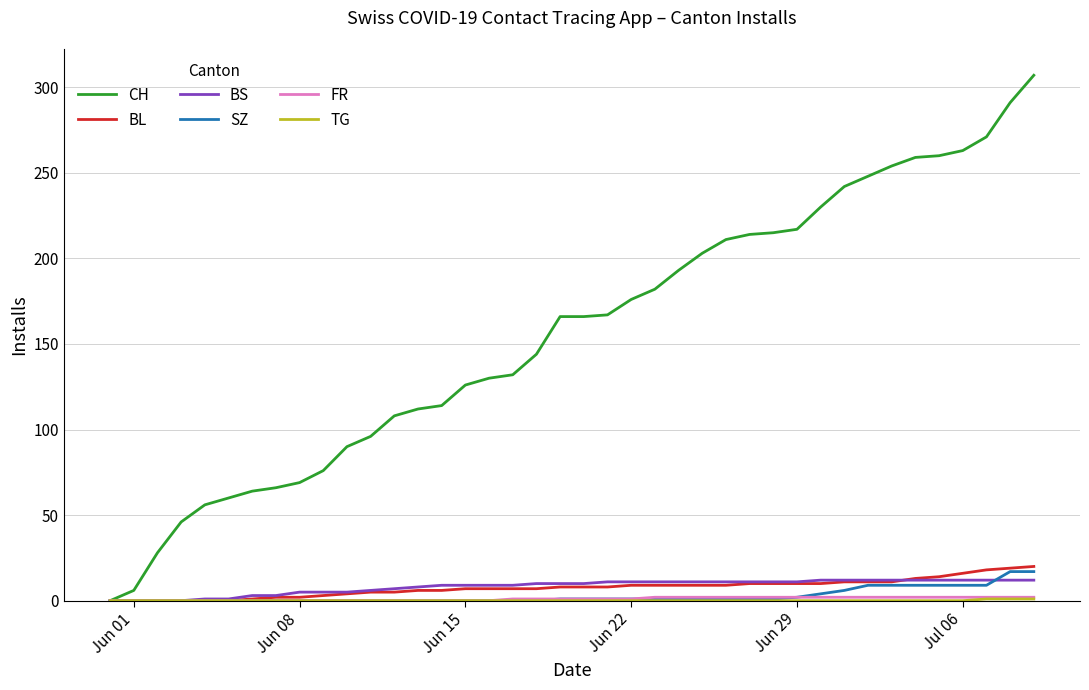

Which series has the largest range (max minus min)?

CH